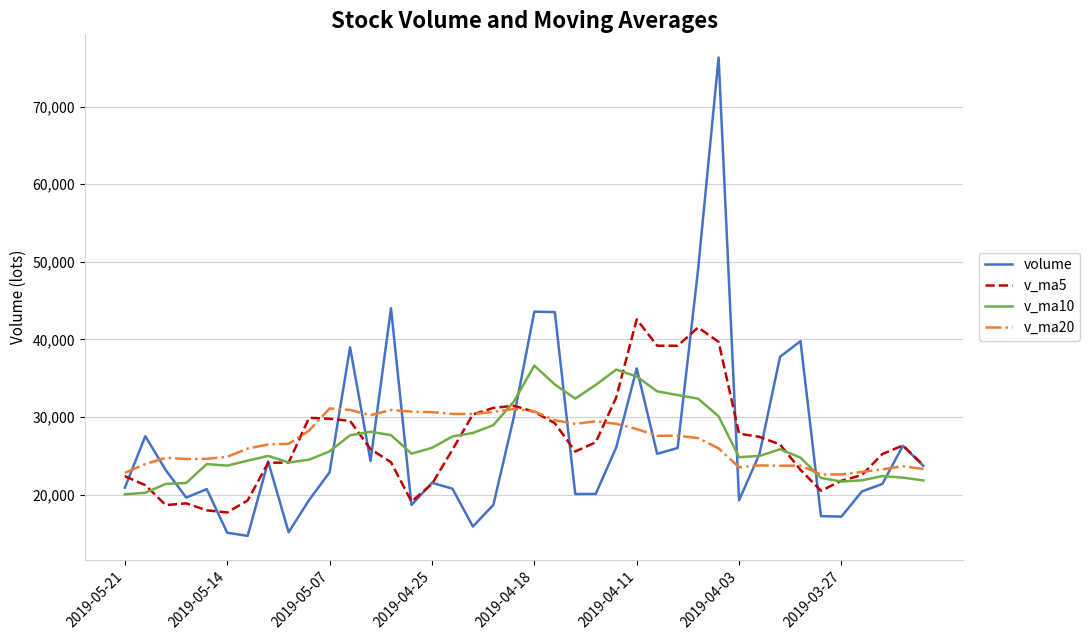

What is the minimum value for volume?

14677.7